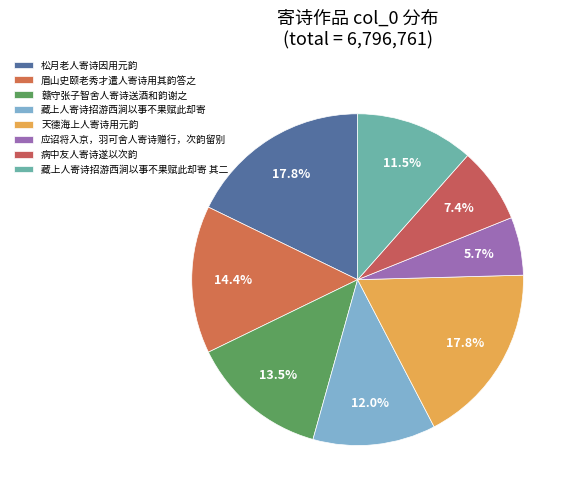

What is the ratio of the value at 藏上人寄诗招游西涧以事不果赋此却寄 to the value at 应诏将入京，羽可舍人寄诗赠行，次韵留别?

2.1